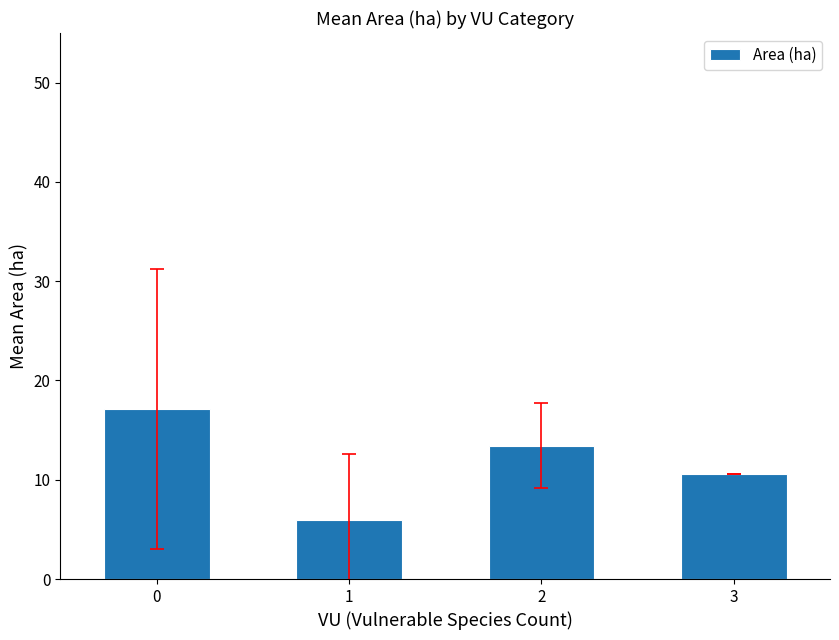

True or false: the data shows 9.3 at 2.

False